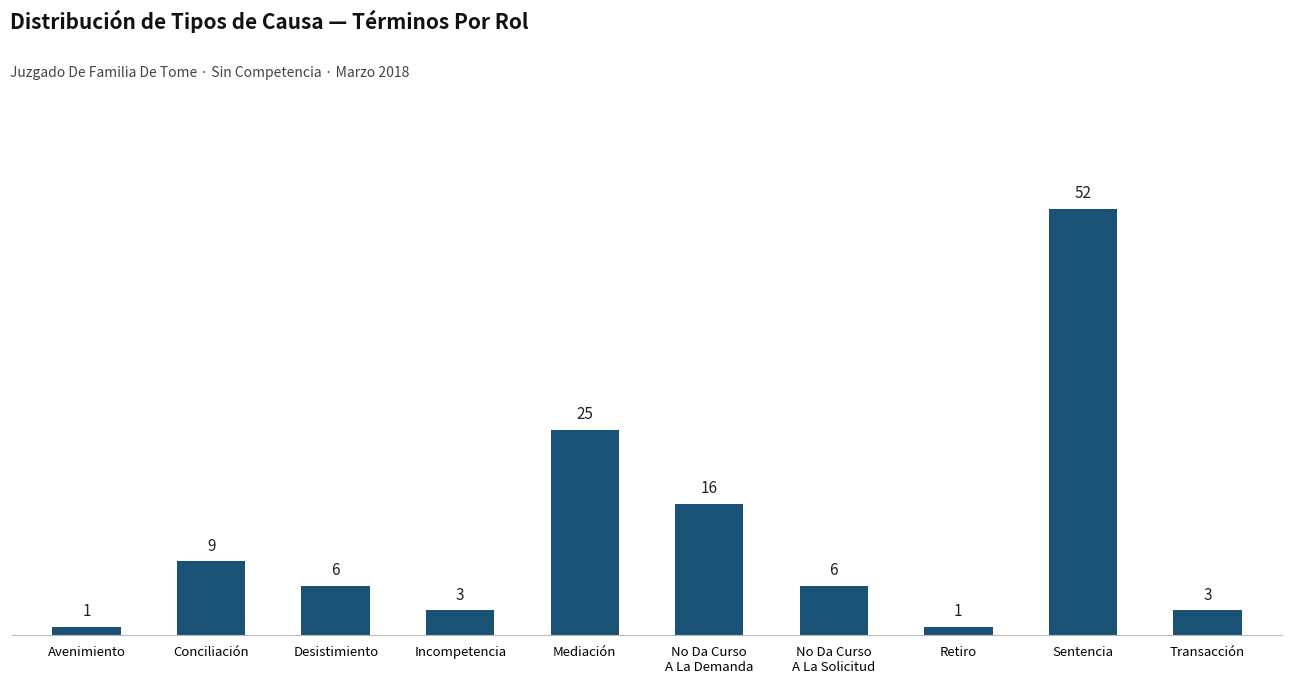

What position from the left is Mediación?

5